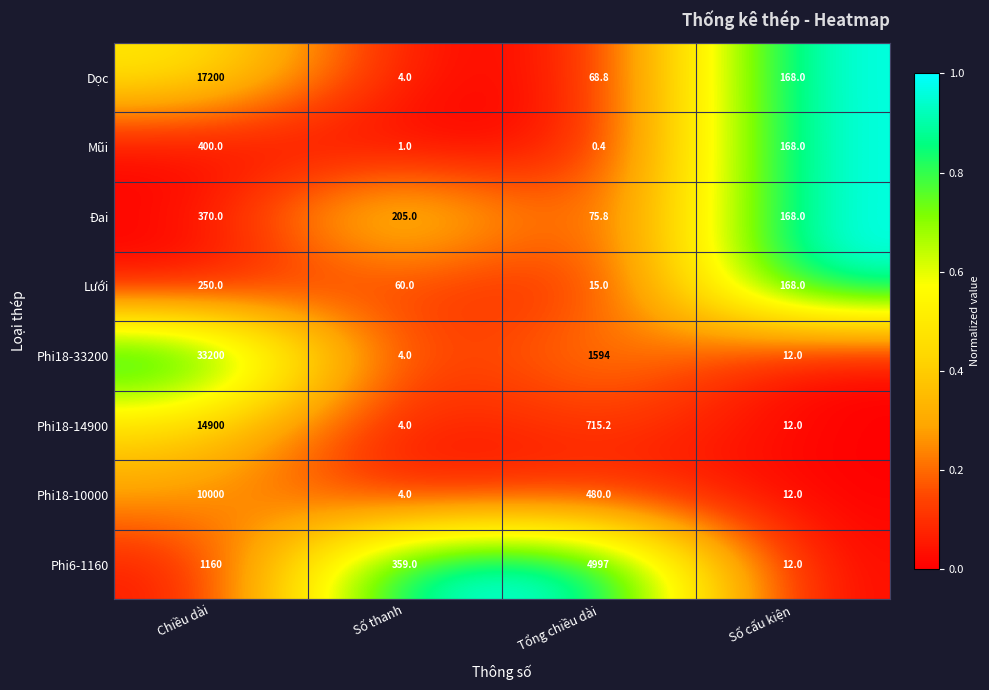

What is the smallest value displayed?

0.4